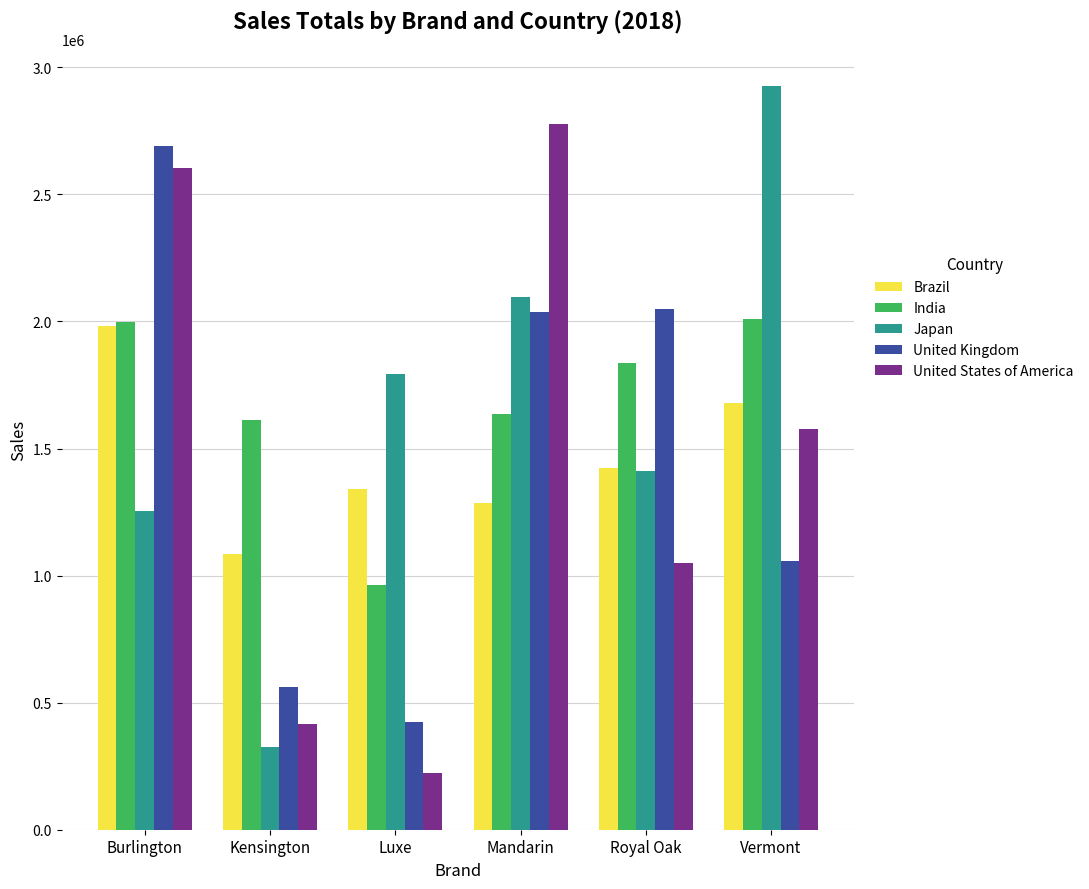

How many distinct data groups are displayed?

5